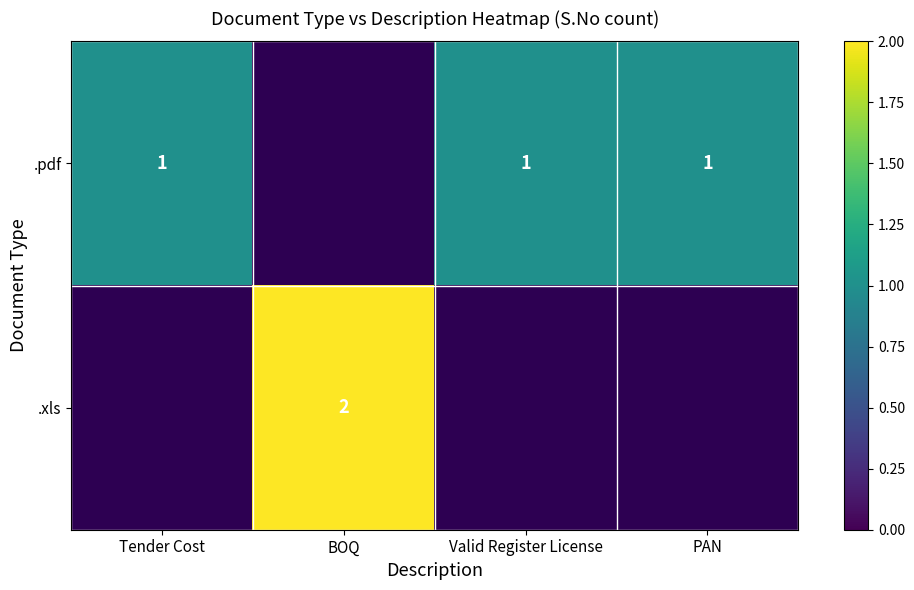

The .xls series shows 3 at BOQ. True or false?

False